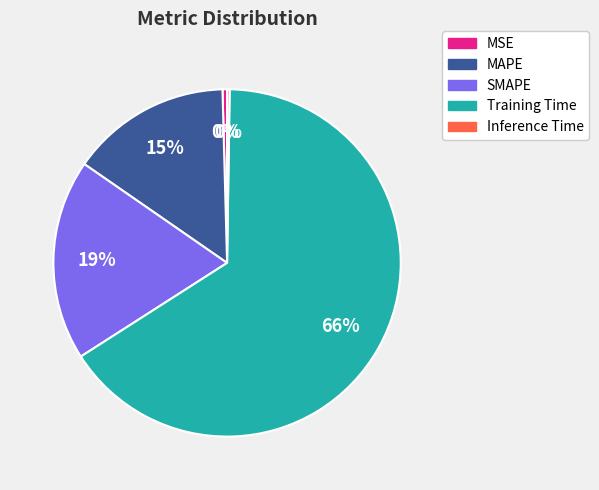

Which has a higher value, Training Time or MSE?

Training Time